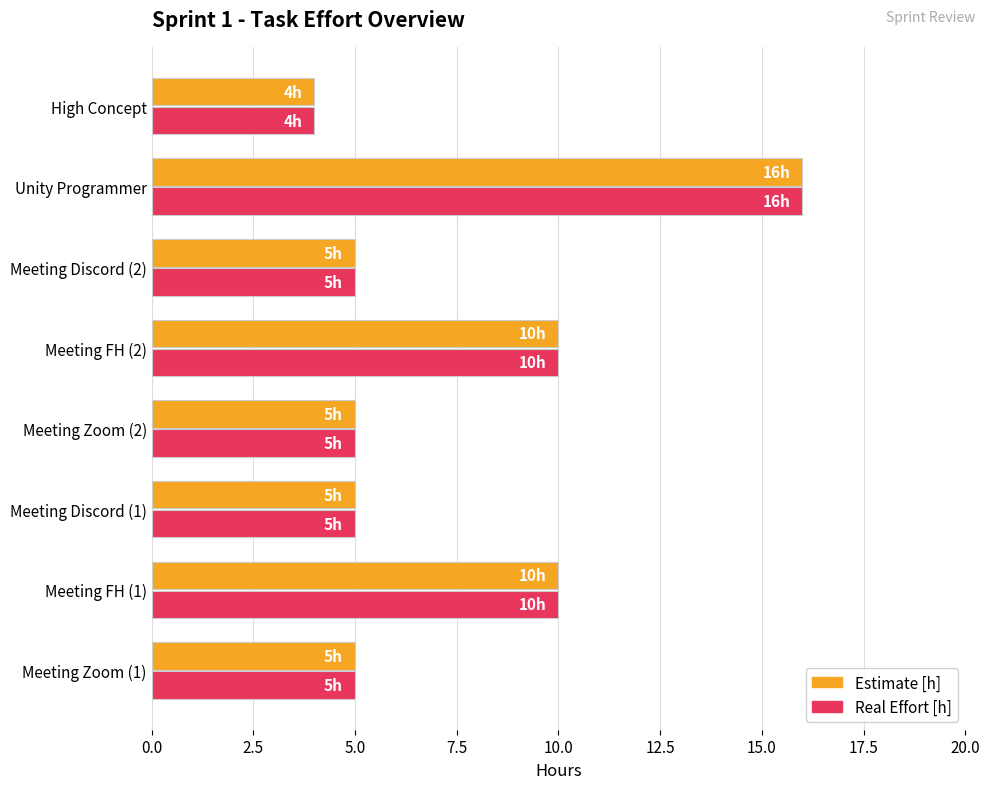

What is the total value across all series at Meeting Zoom (2)?

10